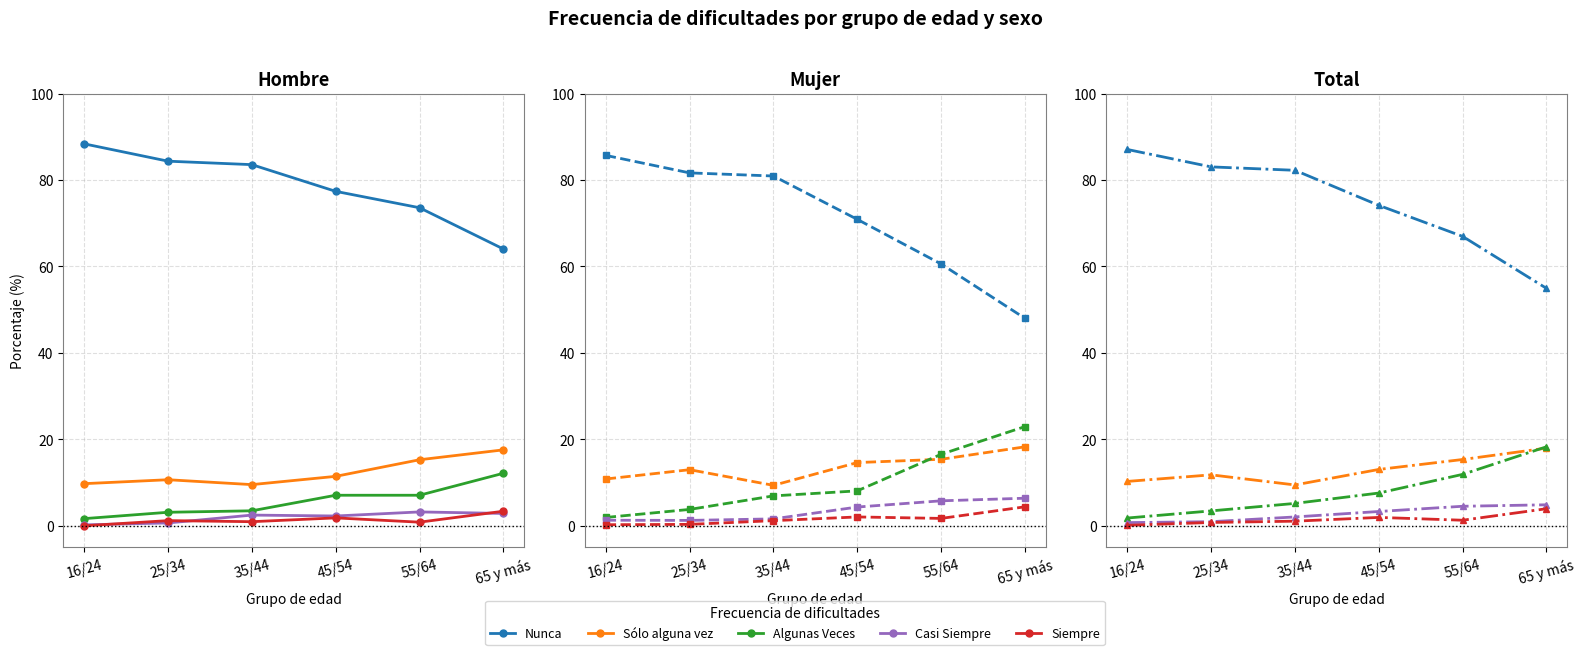

What is the label of the 4th point from the right?

35/44